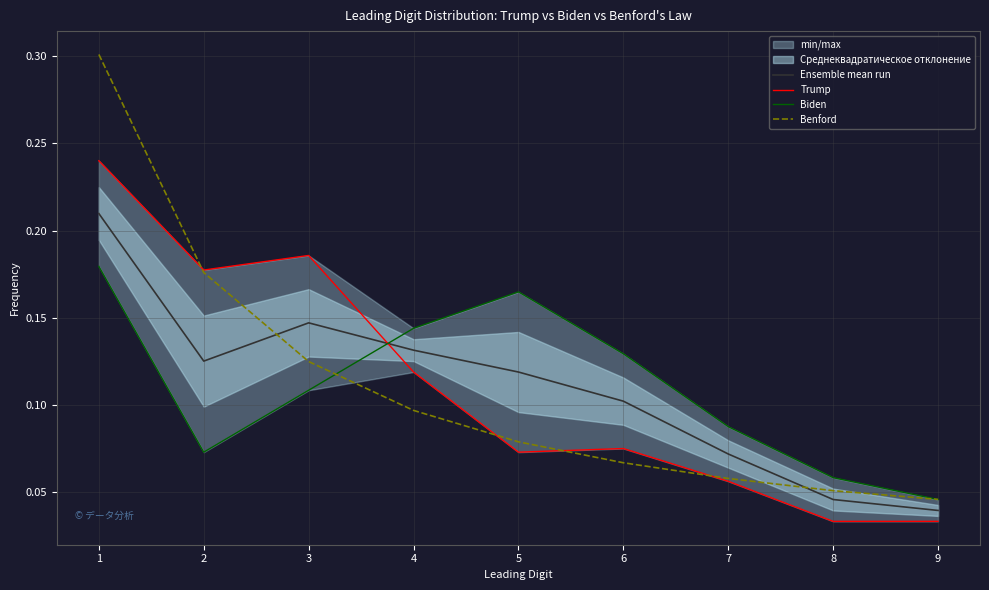

In Ensemble mean run, how many points are higher than both neighbors (excluding endpoints)?

1